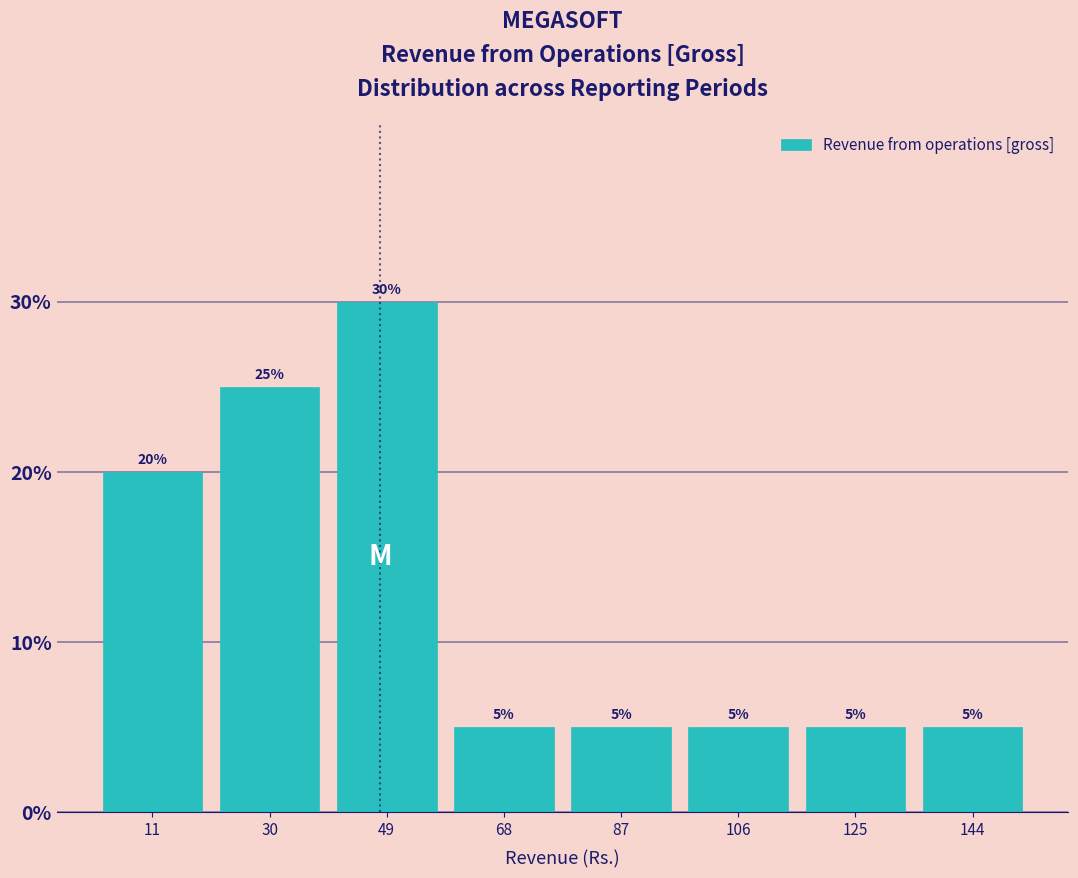

Reading left to right, list every bar in this chart as the range it spans on the x-axis followed by its height. The bar edges are not printed on the chart, so give them approximately, as read against the axis.

2 to 20: 20
20 to 40: 25
40 to 58: 30
58 to 78: 5
78 to 96: 5
96 to 116: 5
116 to 134: 5
134 to 154: 5